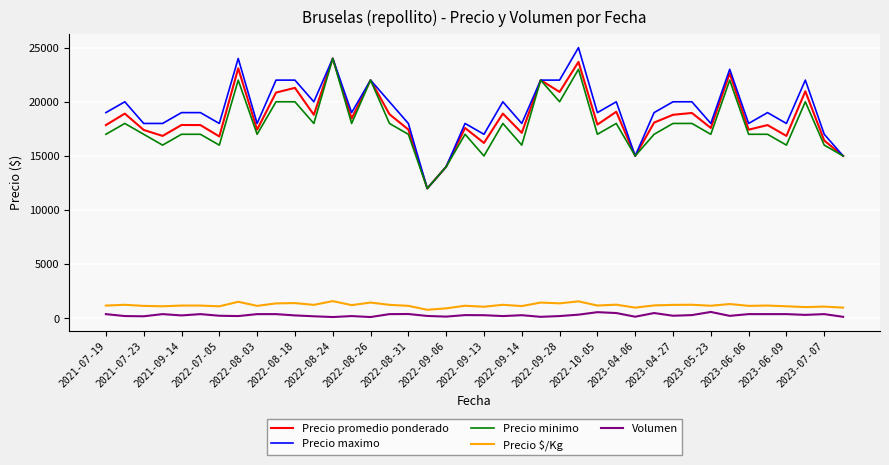

True or false: Volumen and Precio maximo cross at least once.

False